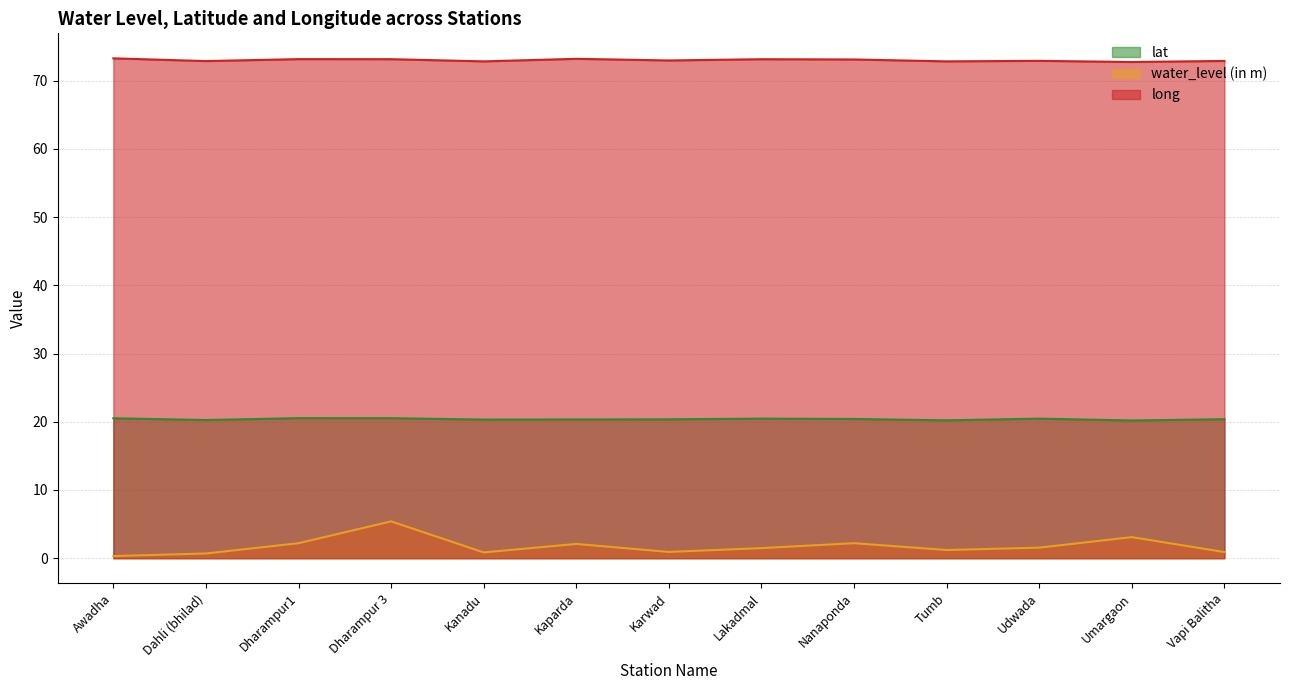

Reading right to left, extract all data points from this chart.

lat: 20.4	20.2	20.5	20.2	20.4	20.5	20.4	20.3	20.3	20.5	20.5	20.3	20.5
water_level (in m): 0.9	3.1	1.6	1.2	2.2	1.5	0.9	2.1	0.8	5.4	2.2	0.7	0.3
long: 72.9	72.8	72.9	72.8	73.1	73.2	73.0	73.2	72.8	73.2	73.2	72.9	73.3